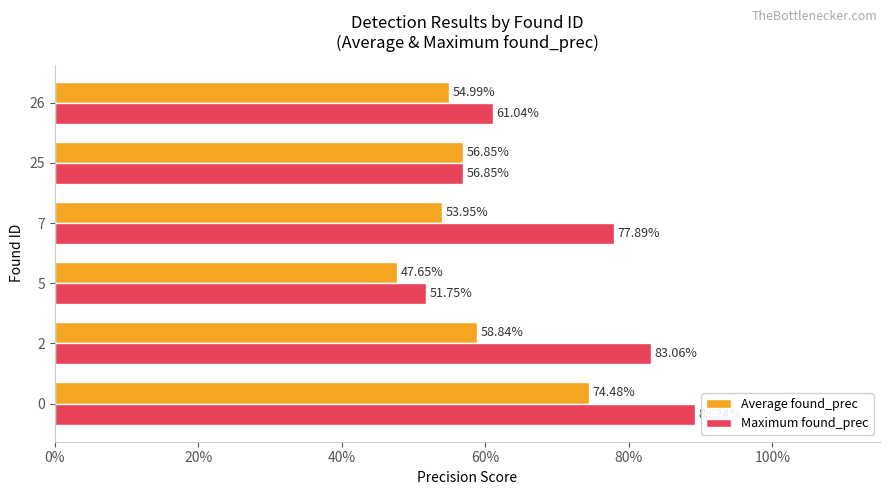

What position from the left is 40%?

3